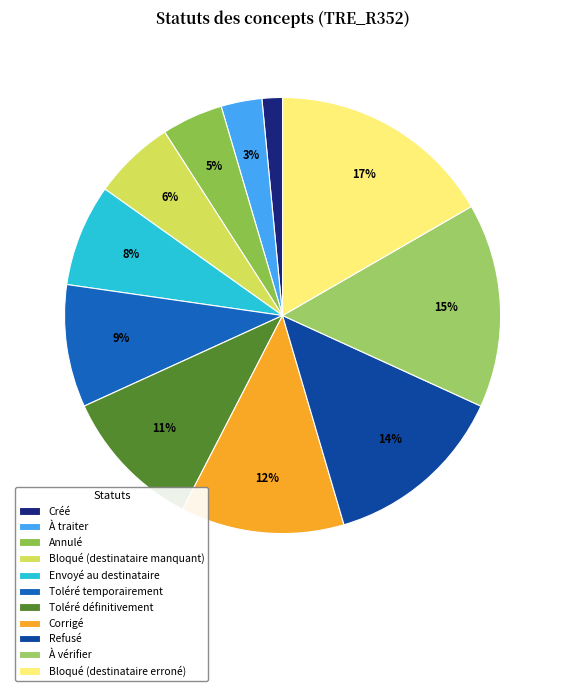

What percentage is the Corrigé slice, to the nearest percent?

12%